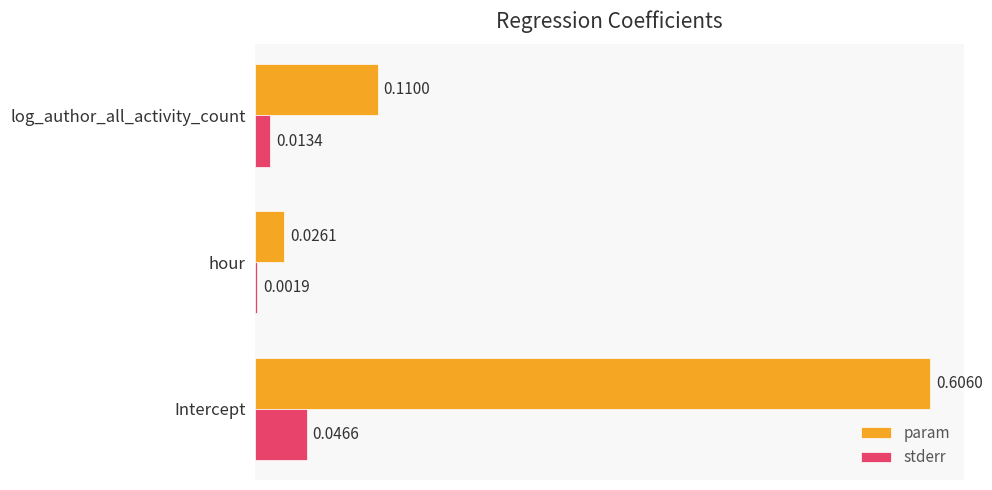

Which series changed the most between hour and log_author_all_activity_count?

param